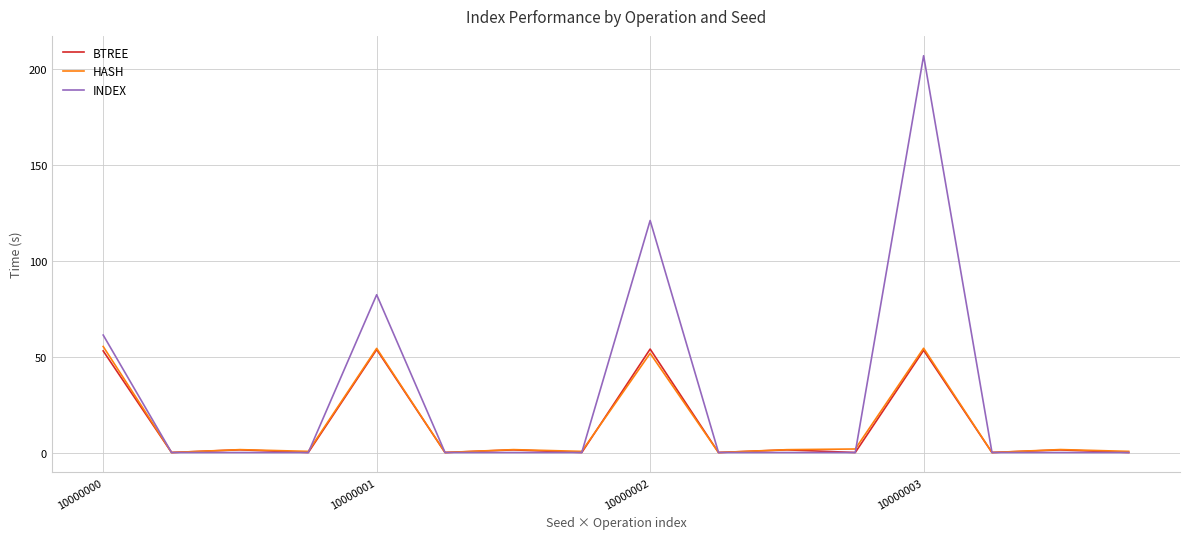

What is the maximum value for BTREE?

53.9